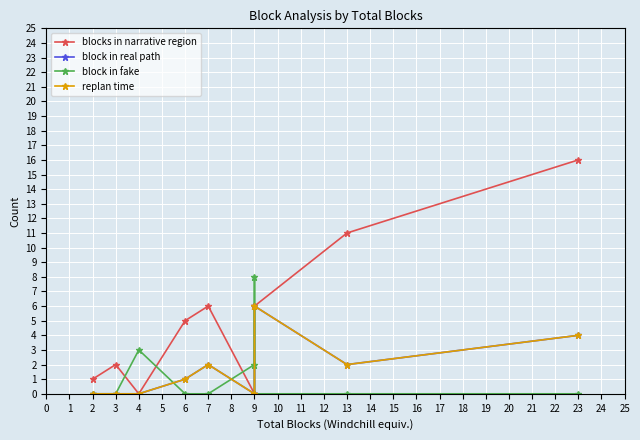

Which category has the highest value in the block in real path series?

9